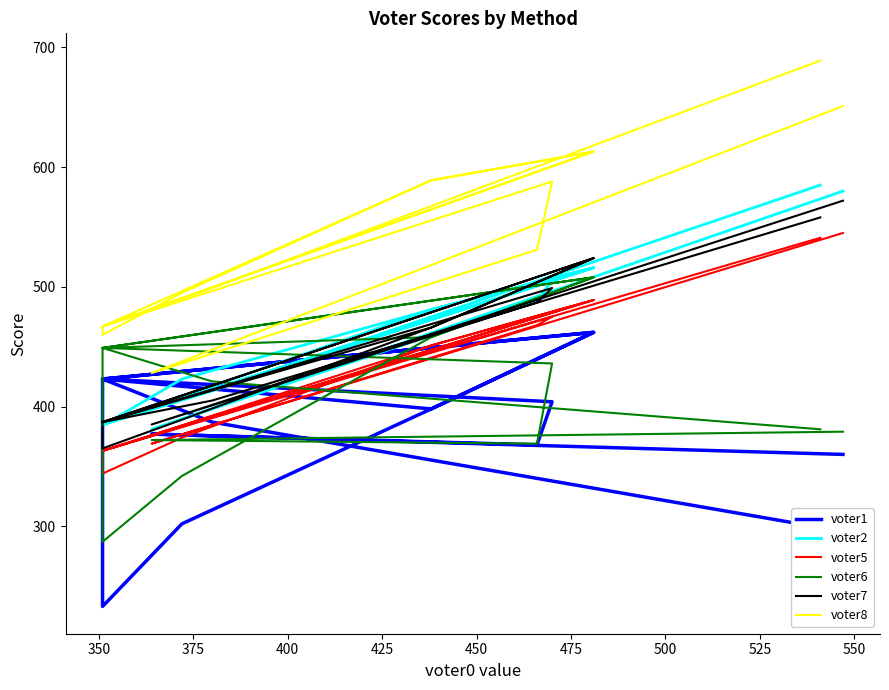

What value does the voter1 series have at 500, to the nearest 5?

400